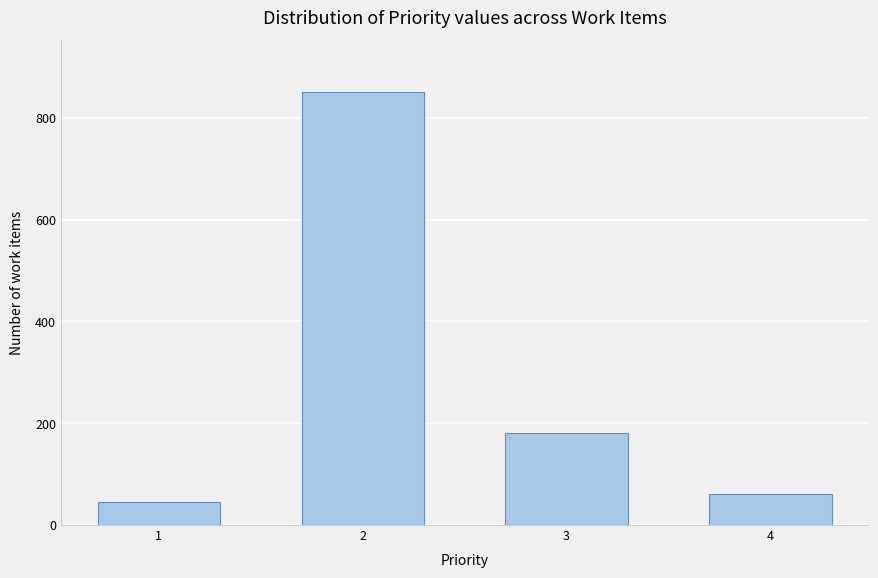

Reading left to right, what are all the values shown in this chart?

1=45	2=850	3=180	4=60